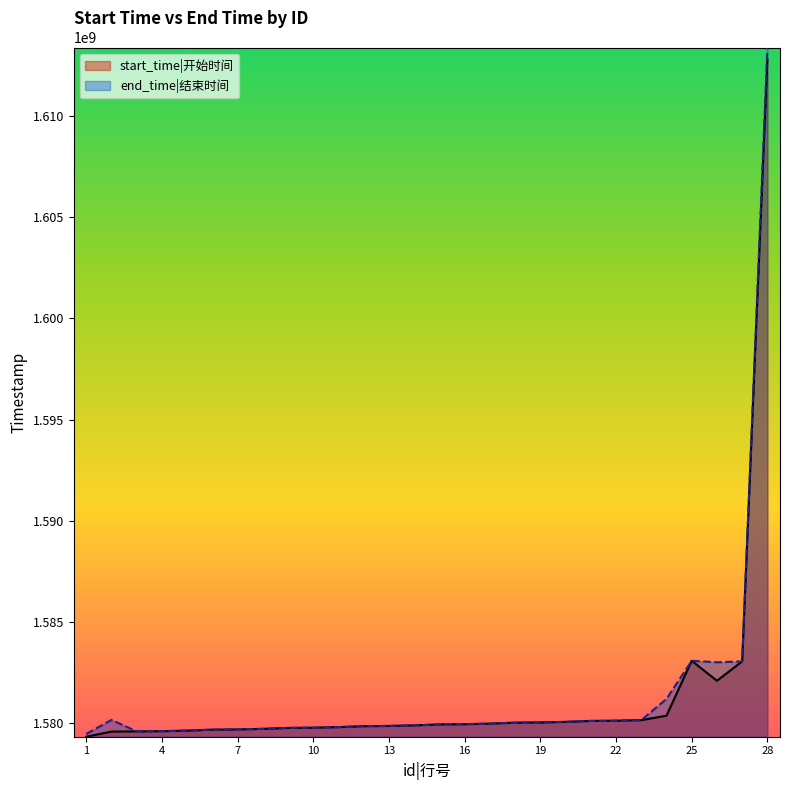

What is the value of the start_time point at the 24th from the left?

1580349600